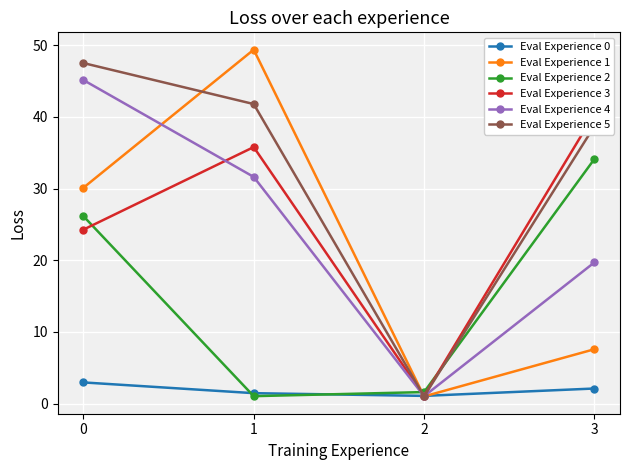

What are all the series names shown in the legend?

Eval Experience 0, Eval Experience 1, Eval Experience 2, Eval Experience 3, Eval Experience 4, Eval Experience 5